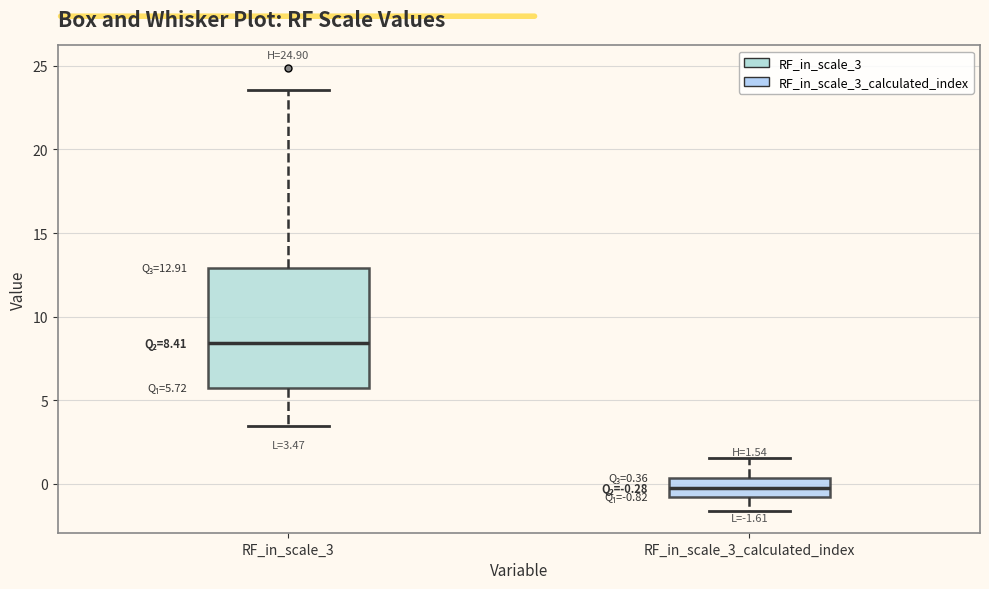

Which box has the highest median line?

RF_in_scale_3